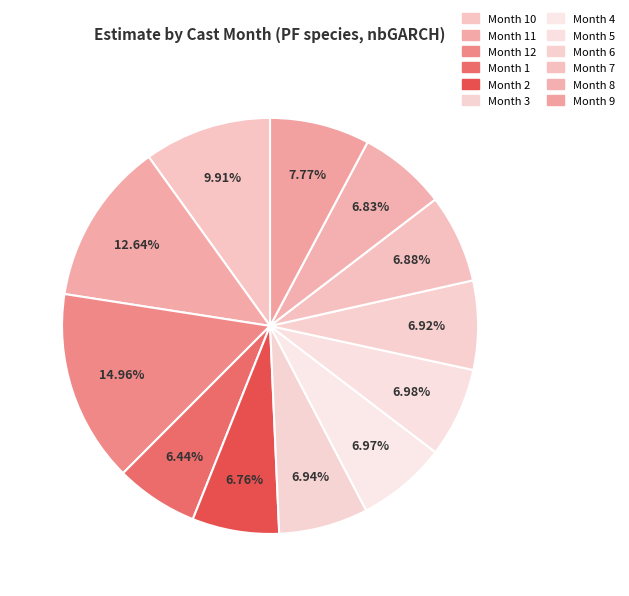

How many segments does this pie chart have?

12